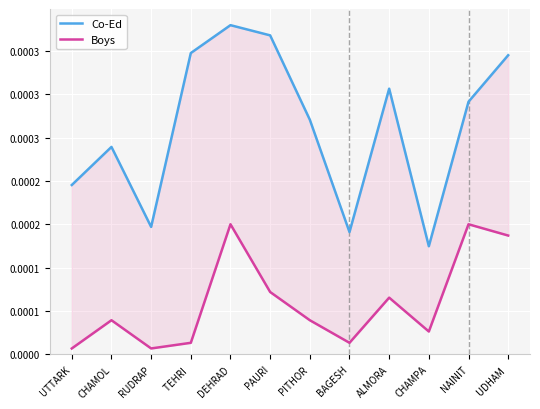

What position from the right is NAINIT?

2